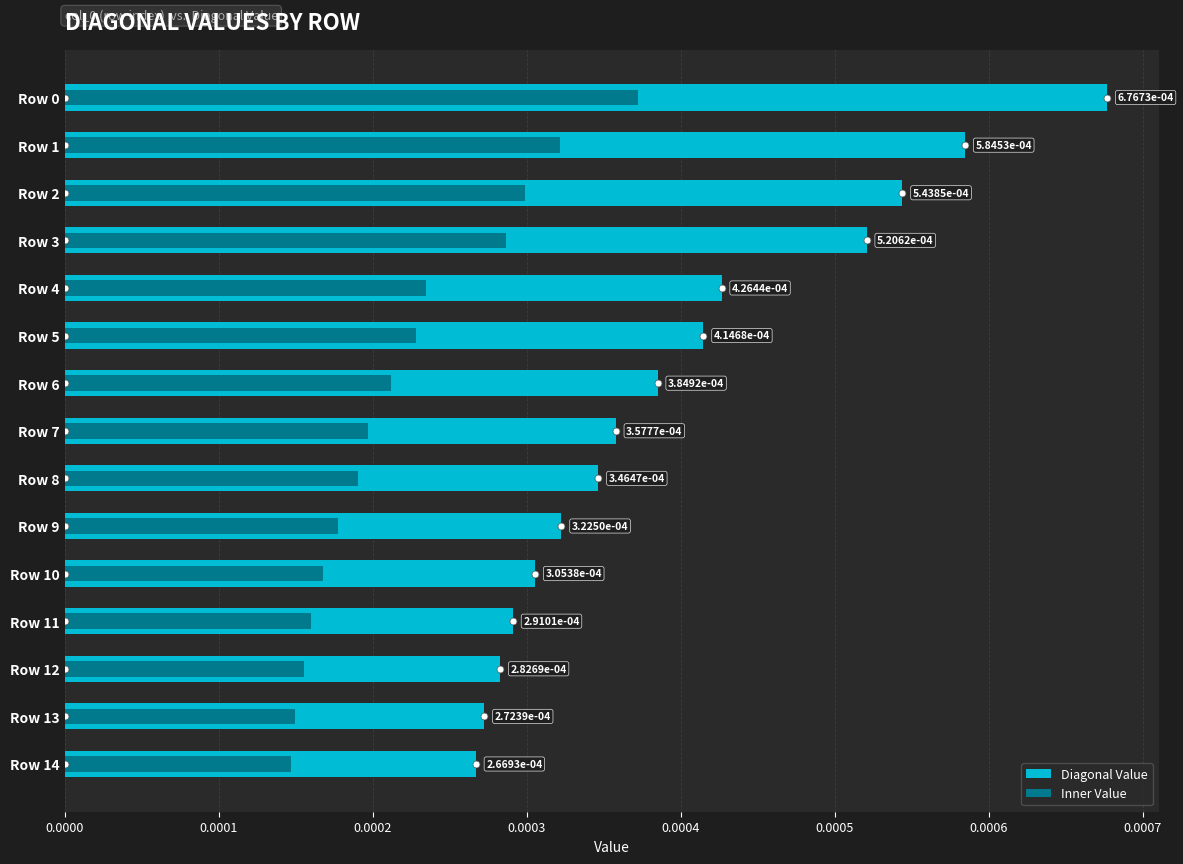

Is it true that Inner Value equals 0.0 at Row 9?

False